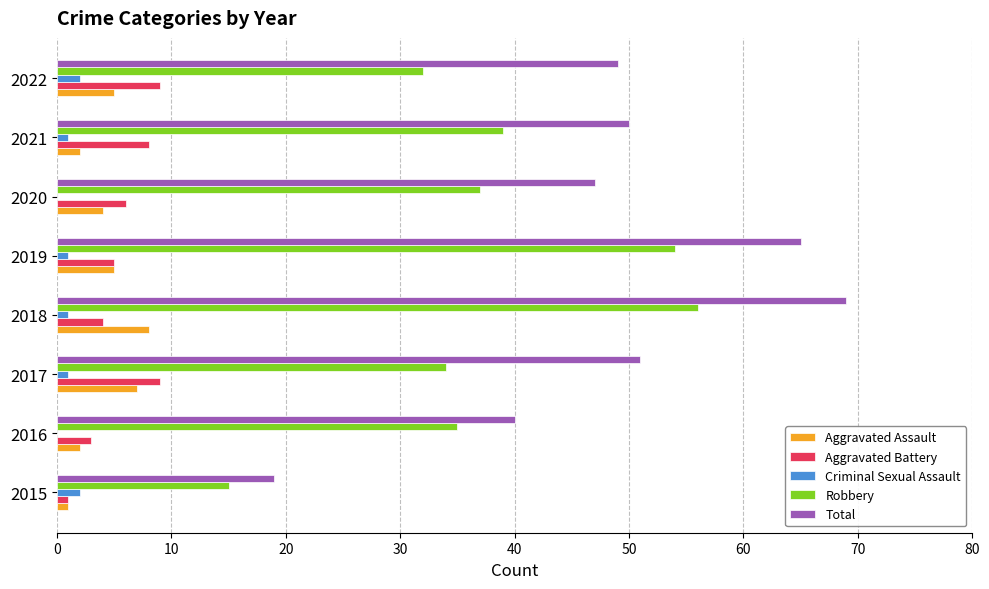

What is the sum of all Aggravated Battery values?

45